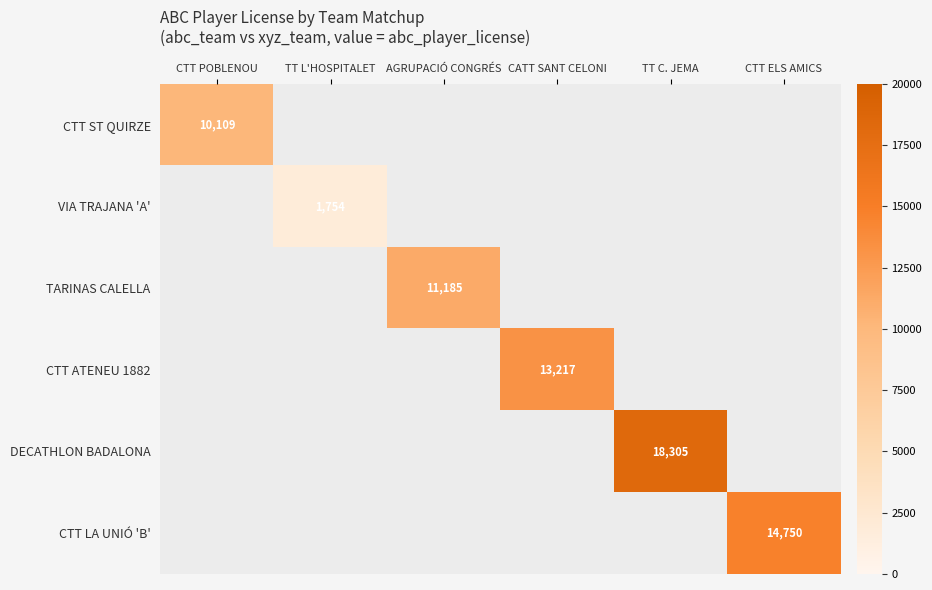

At which label does CTT ST QUIRZE reach its peak?

CTT POBLENOU